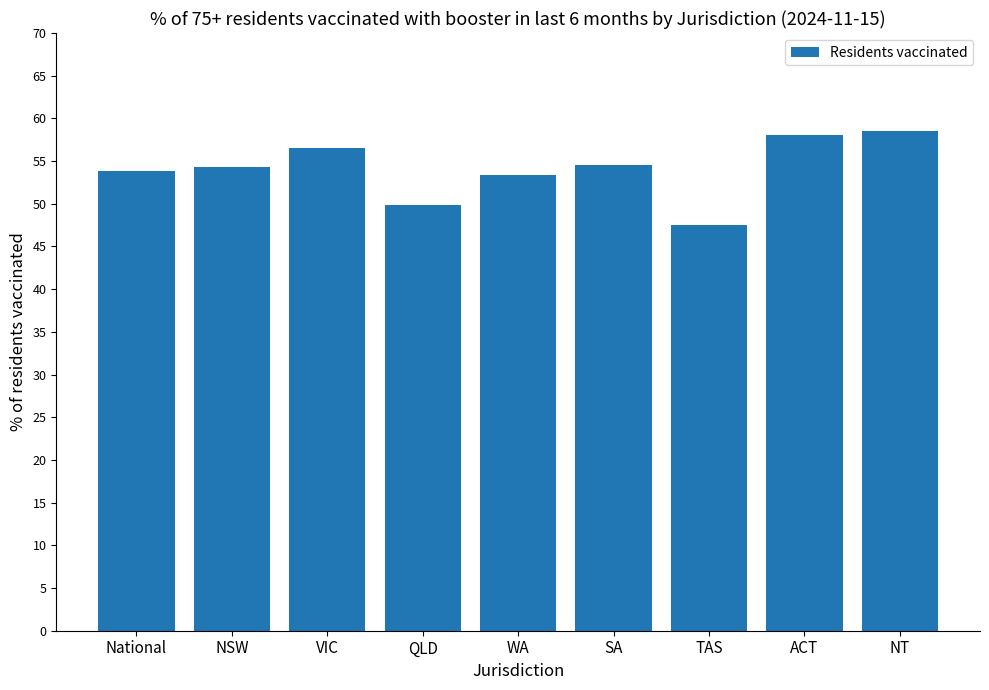

What is the label of the 2nd bar from the left?

NSW